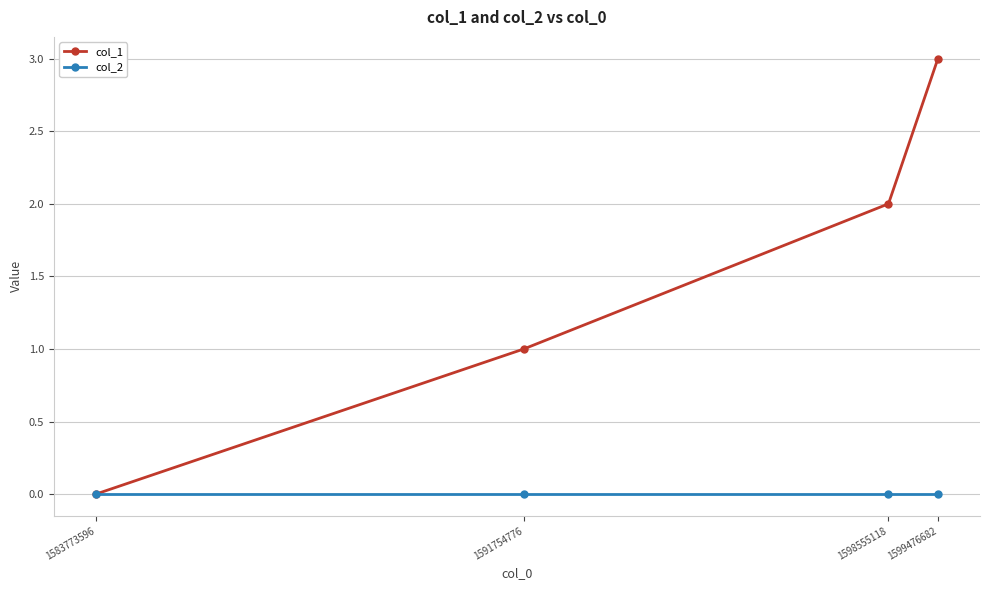

What is the difference between the highest and lowest values at 1591754776?

1